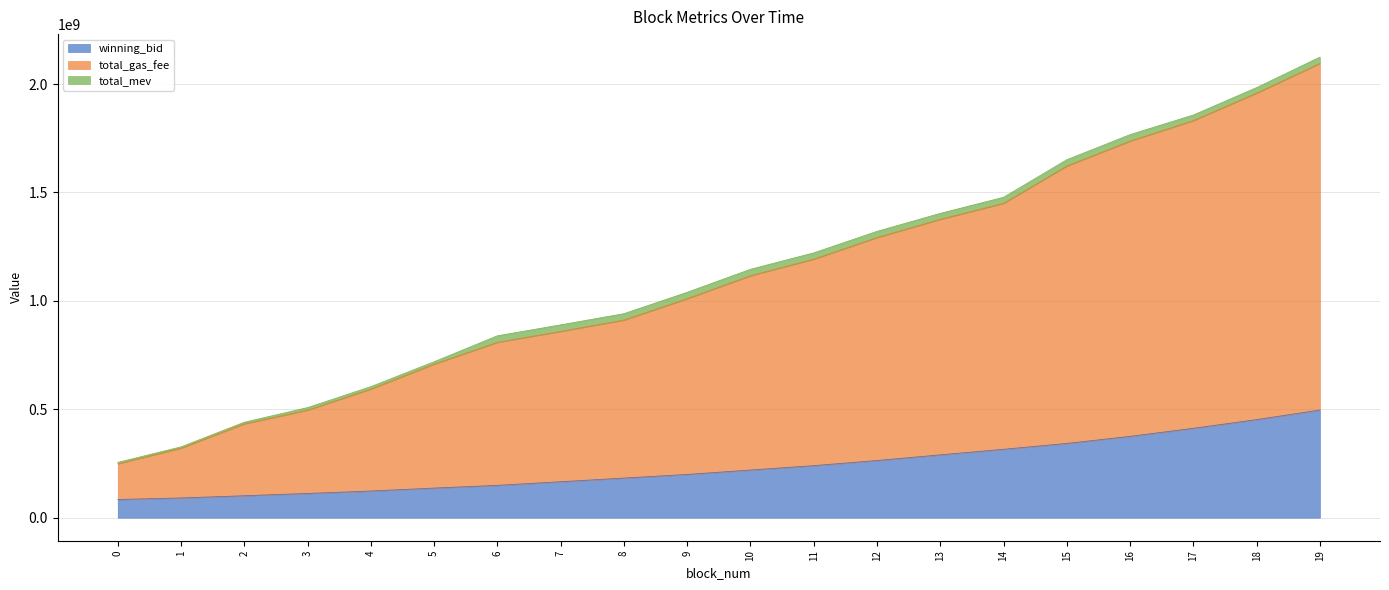

True or false: winning_bid and total_gas_fee cross at least once.

False